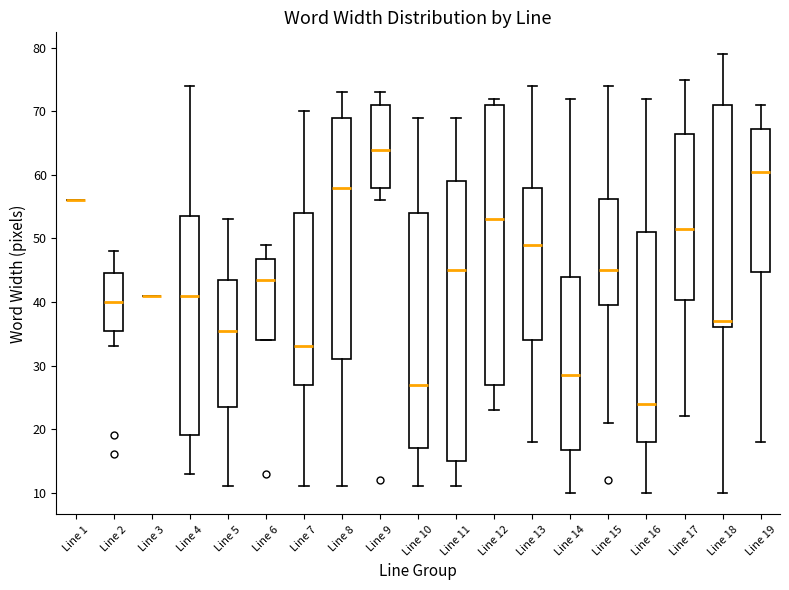

Where is the lower edge of the box for Line 11 on the y-axis? The values are not printed on the chart, so give them approximately, as read against the axis.

15